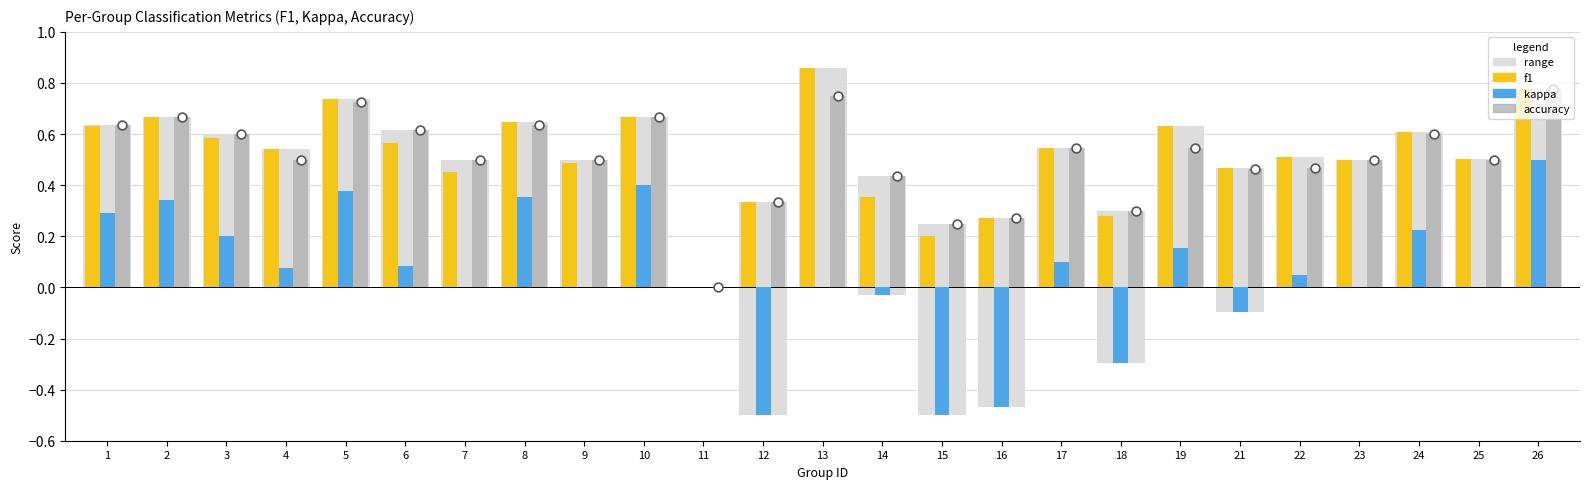

Which series contains the highest Y value?

f1